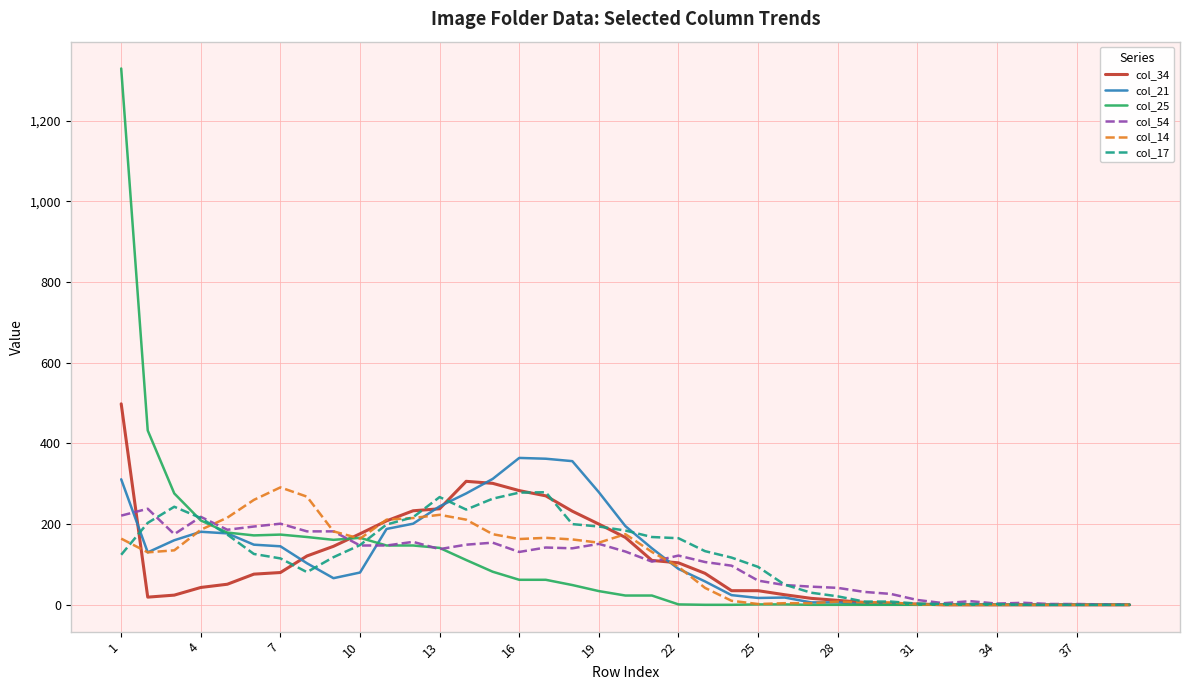

Which series has the widest spread of values?

col_25